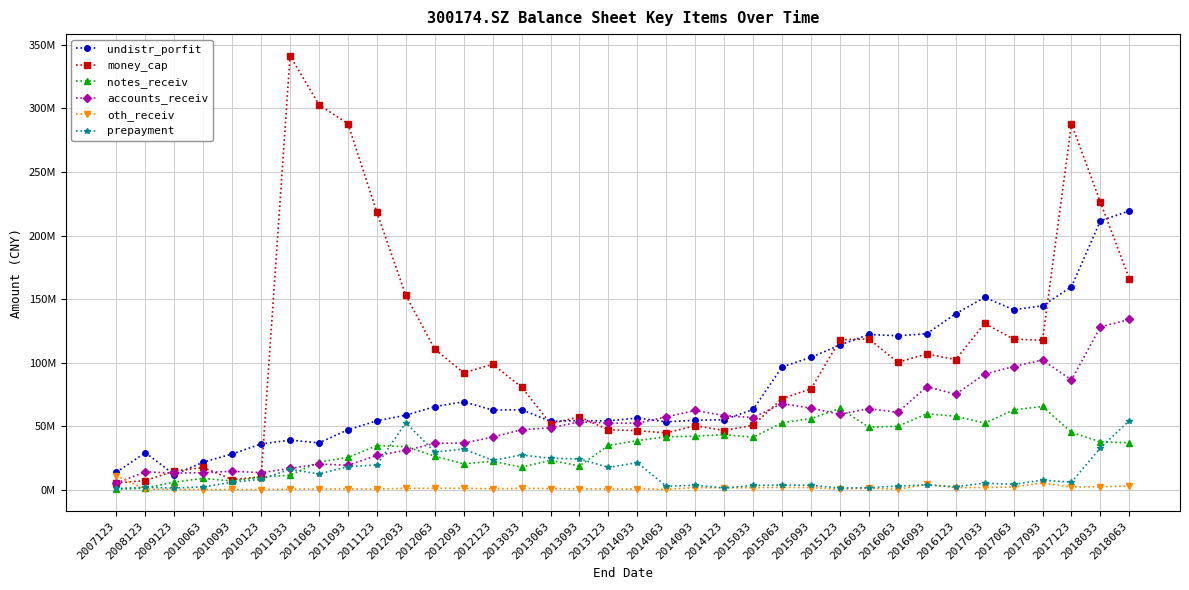

Reading left to right, transcribe all the data shown in this chart.

undistr_porfit: 14020830.8	29372877.2	12141177.6	21898482.3	28377109.5	36183402.7	39256959.6	37051145.7	47359608.5	54391675.1	58801583.3	65550310.9	69371032.4	62802795.2	63117171.2	53995074.1	54596857.6	54277820.3	56596555.1	53567631.4	54852961.9	55250967.6	63303254.6	96718558.7	104293507.9	113946697.2	122222925.0	121230188.6	122781544.7	138563912.7	151382112.3	141689848.9	144748292.9	159736856.7	211568425.0	219310945.5
money_cap: 5540740.7	7485953.9	14866025.5	17714870.9	8194701.9	10343914.9	341206612.0	302782941.3	287800999.5	218194849.7	152880548.9	110709057.3	92103207.4	98791740.3	80906751.8	52217155.8	57375134.8	47370214.8	46678233.4	44865323.1	50593752.4	46779803.0	50913189.0	71871726.8	79441592.2	118056442.3	118755137.4	100333972.2	106941017.3	102538470.2	130896926.7	118617132.7	117678455.0	287754570.9	226157170.0	166002304.9
notes_receiv: 600000.0	1428212.0	6274467.3	9137916.1	7096420.0	10291064.5	11665356.2	22022085.1	25590668.3	34928373.9	34118681.3	26587800.7	20554296.6	22609388.9	17917749.9	23342473.1	18933042.9	35004360.1	38855041.0	41838348.2	42286518.0	43539469.8	41453303.9	52851756.6	56164907.0	64125957.2	49369543.3	50094157.7	59882767.7	57995409.8	52547743.9	62975622.4	65654376.4	45245190.1	37902024.8	37081685.6
accounts_receiv: 5489381.6	14318070.7	13282753.1	13631791.0	14784199.9	13670224.4	16978355.6	20402484.4	19508521.9	27163414.6	31214103.5	36676281.0	36918505.2	41549048.1	47450445.2	48922220.5	53513385.5	52628565.1	52476255.6	57515826.6	62513584.9	58488535.5	56911869.1	67917003.3	64333830.4	59621932.0	63926815.3	61033894.1	81195767.7	75298420.2	91075926.0	97067283.3	102104900.1	86499649.0	128160366.7	134027891.2
oth_receiv: 11119376.4	658200.9	528715.7	384899.0	448688.2	379525.2	681450.7	782516.6	857830.3	784587.9	1326096.3	1346866.9	1385678.1	954032.7	1359705.1	1104466.6	991774.4	711477.4	858239.6	614741.1	1893094.7	1684853.8	1826858.4	2140707.2	1860037.5	672950.5	1458145.6	559586.3	4565812.4	1843080.3	2008352.7	2389724.9	5502247.0	2413501.1	2471629.9	3211434.3
prepayment: 1270913.0	2117164.7	1567688.9	2529657.5	6042066.1	8500391.5	16227103.1	12700969.0	18362279.2	19713382.3	52912439.5	29831512.6	32222828.4	23333275.7	27532749.7	24963295.5	24442126.9	17816033.7	21480769.9	2962164.1	3814385.5	1665488.5	3639588.1	3876701.0	3746714.7	1601305.8	1757850.9	3135591.5	3977387.9	2582404.9	5456129.2	4482337.0	7772882.5	6173140.2	33138961.2	54548428.3